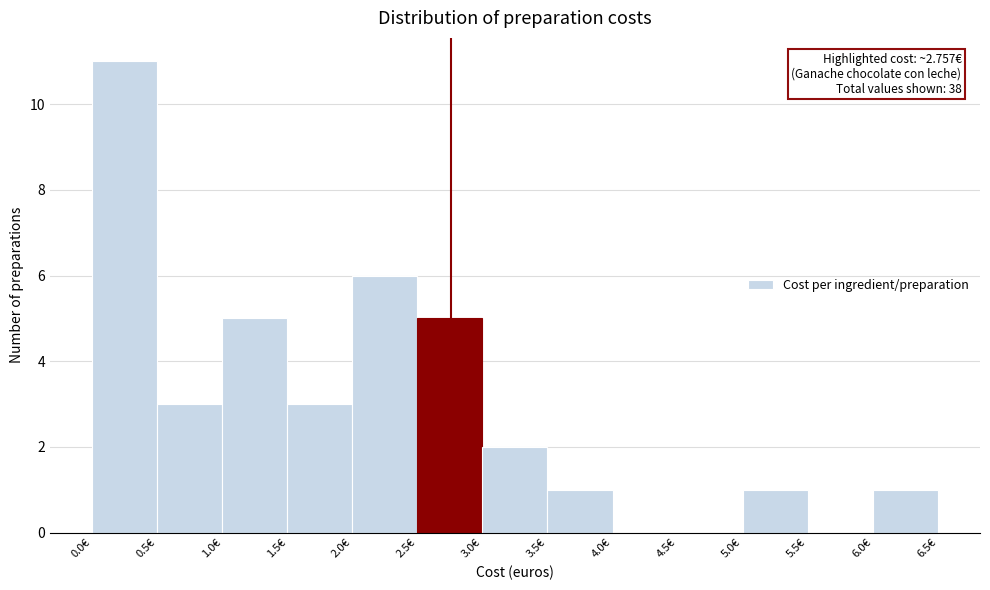

Which range on the x-axis has the tallest bar?

0.0 to 0.5